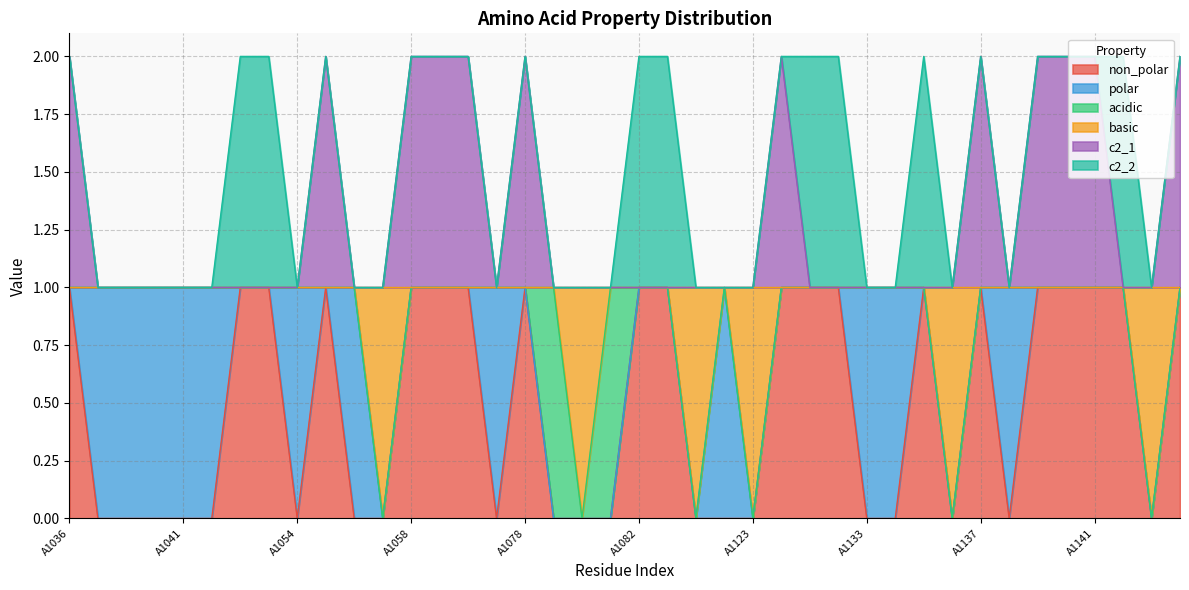

Which category has the highest value in the basic series?

A1036